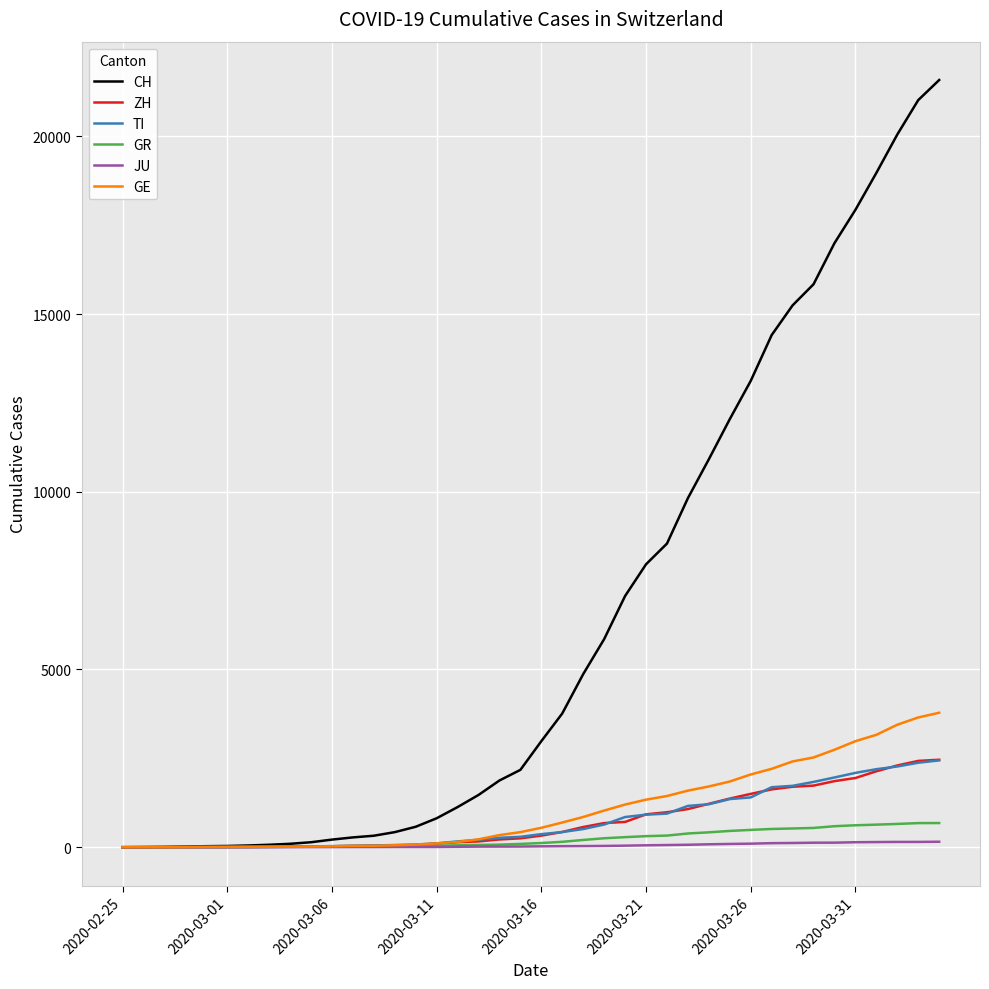

Which series has the largest range (max minus min)?

CH